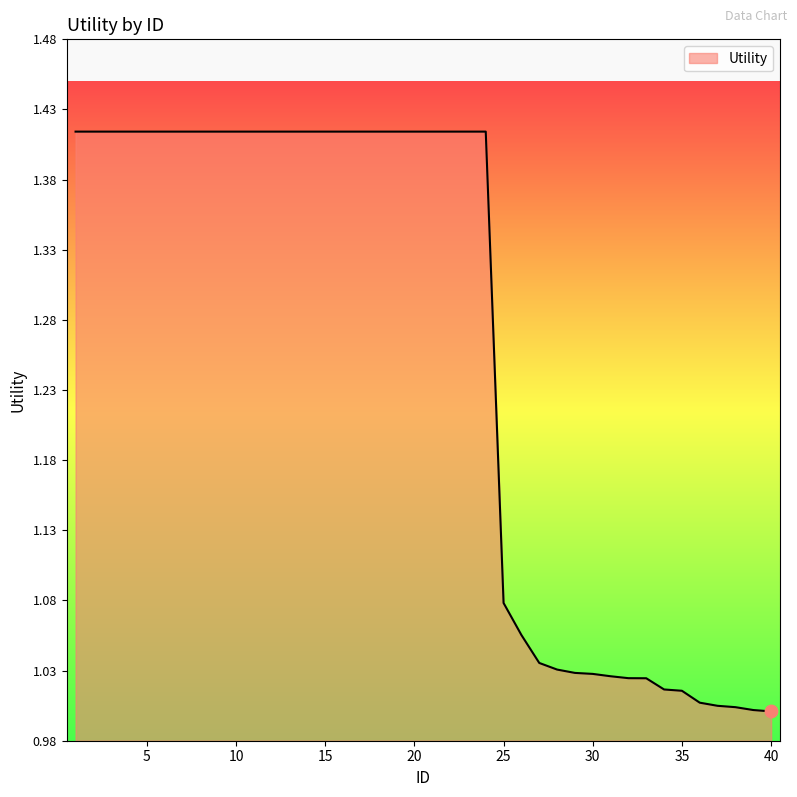

What is the difference between the maximum and minimum values?

0.4